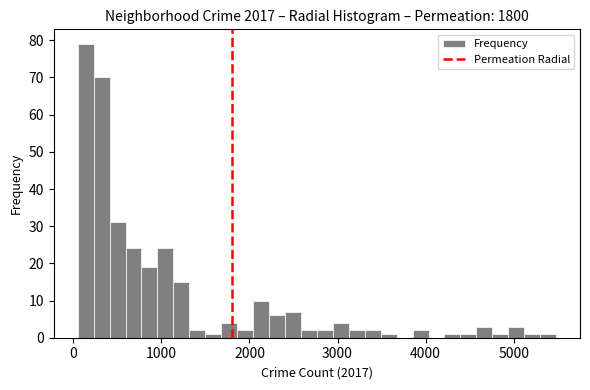

Read against the x-axis, roughly where is the centre of the tallest bar?

100